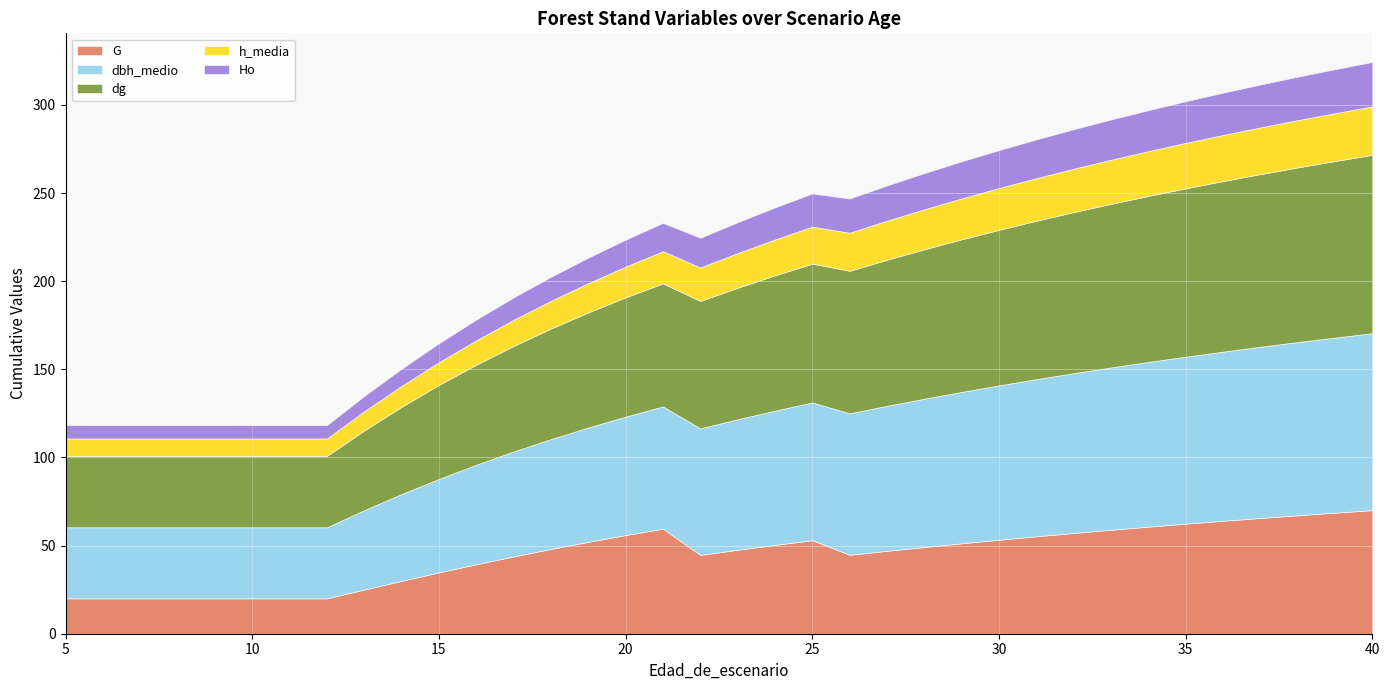

What is the difference between the dg values at 10 and 14?

9.0